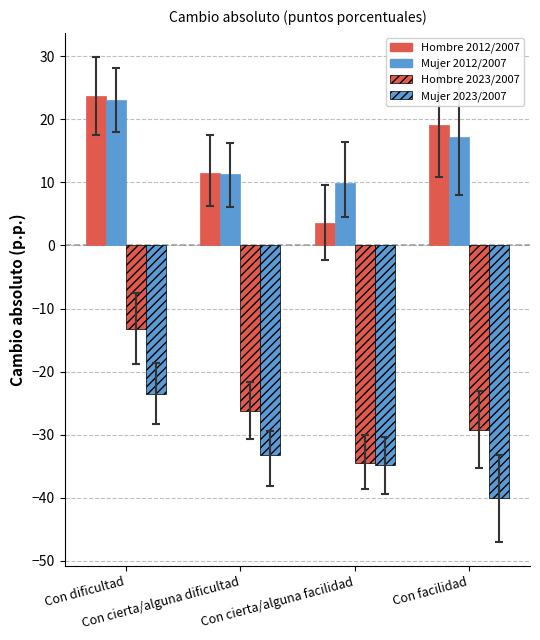

Reading left to right, extract all data points from this chart.

Hombre 2012/2007: Con dificultad=23.7	Con cierta/alguna dificultad=11.6	Con cierta/alguna facilidad=3.6	Con facilidad=19.1
Mujer 2012/2007: Con dificultad=23.1	Con cierta/alguna dificultad=11.3	Con cierta/alguna facilidad=9.9	Con facilidad=17.3
Hombre 2023/2007: Con dificultad=-13.3	Con cierta/alguna dificultad=-26.2	Con cierta/alguna facilidad=-34.4	Con facilidad=-29.3
Mujer 2023/2007: Con dificultad=-23.5	Con cierta/alguna dificultad=-33.3	Con cierta/alguna facilidad=-34.9	Con facilidad=-40.0